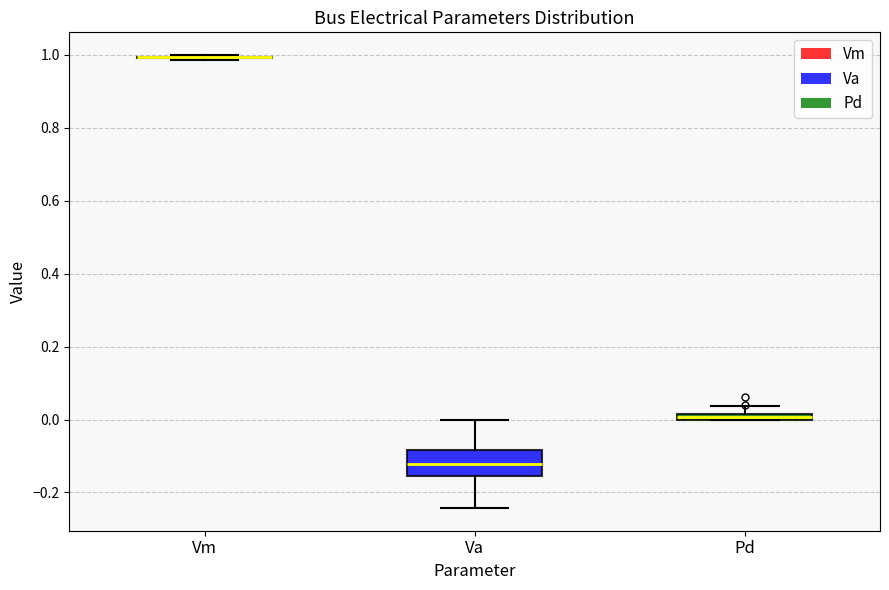

Which box is the tallest, from its lower edge to its upper edge?

Va